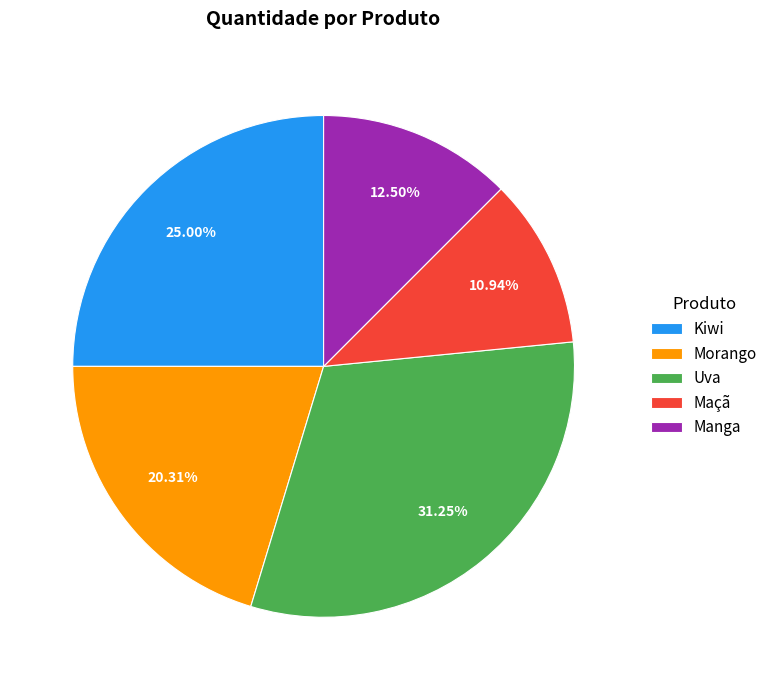

Count the number of slices in the pie.

5